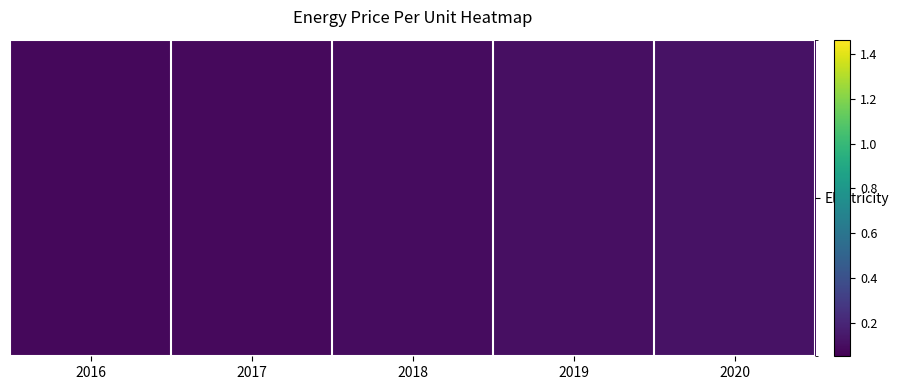

Between 2019 and 2020, which is larger?

2020